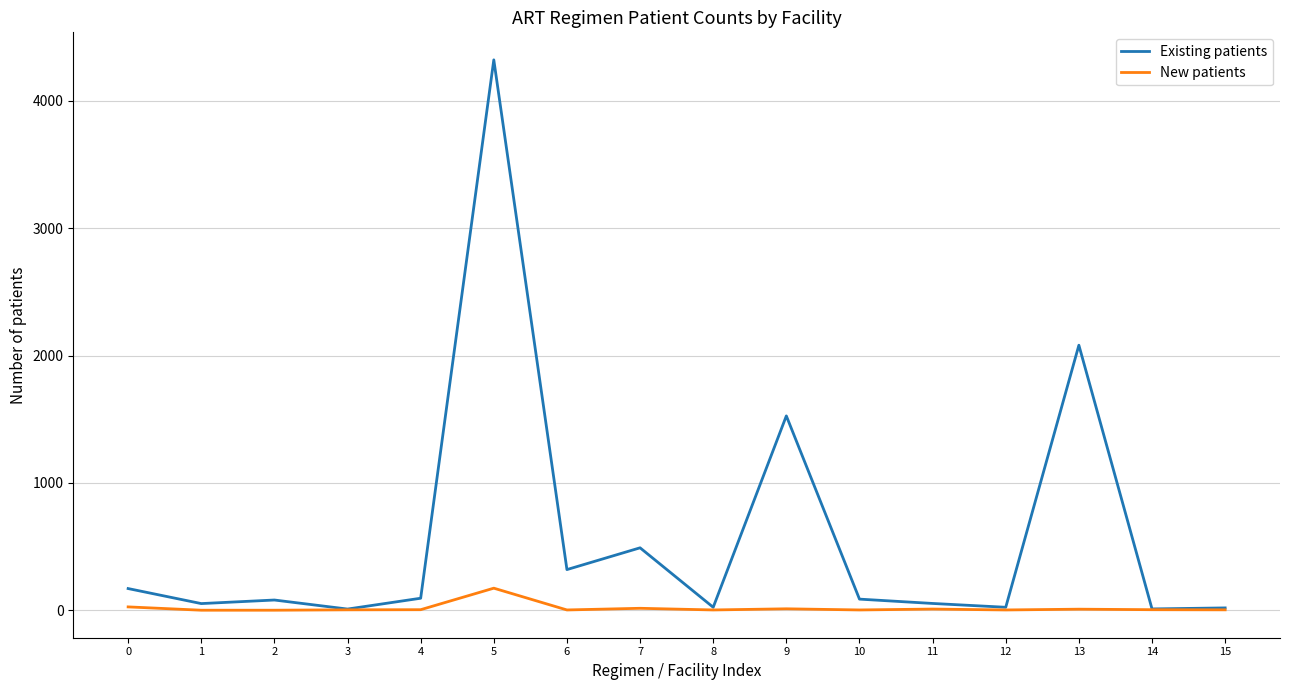

What is the total value across all series at 9?

1537